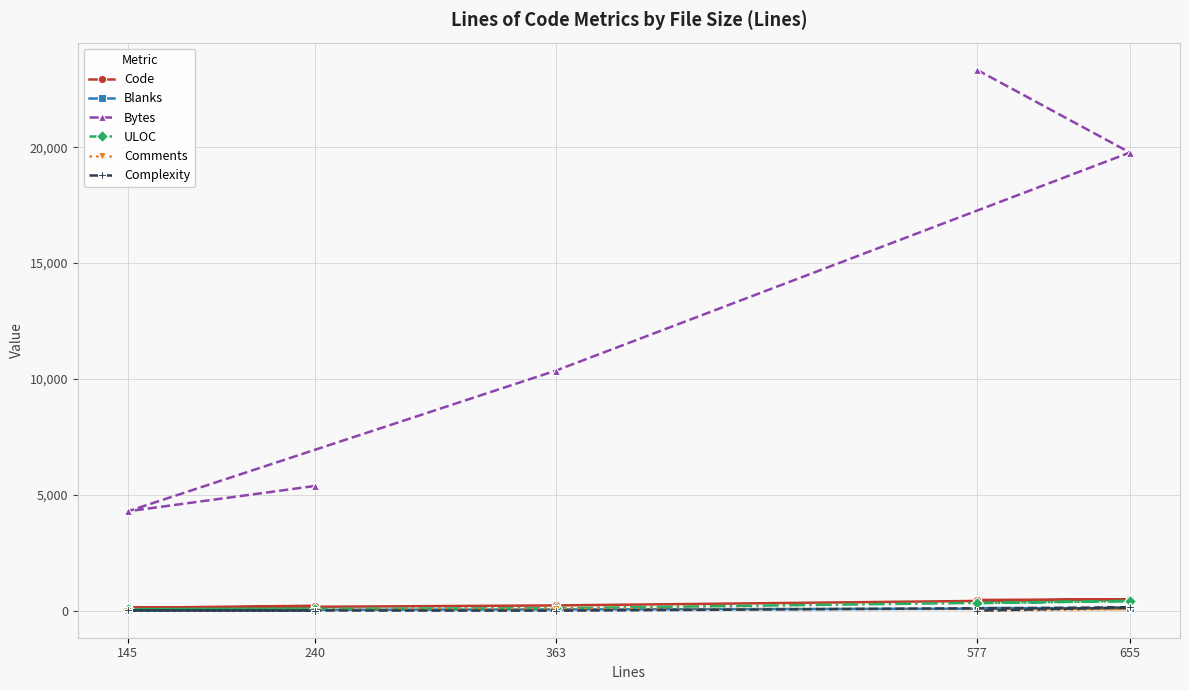

True or false: Blanks and Bytes cross at least once.

False